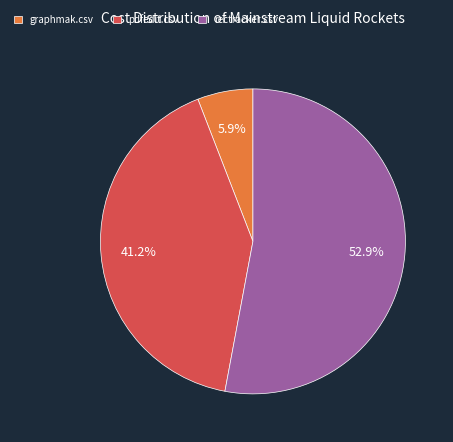

To the nearest percent, what portion does graphmak.csv represent?

6%